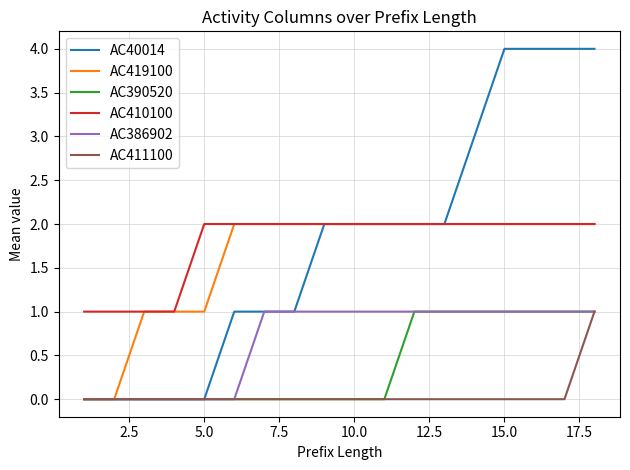

Which series has the largest range (max minus min)?

AC40014